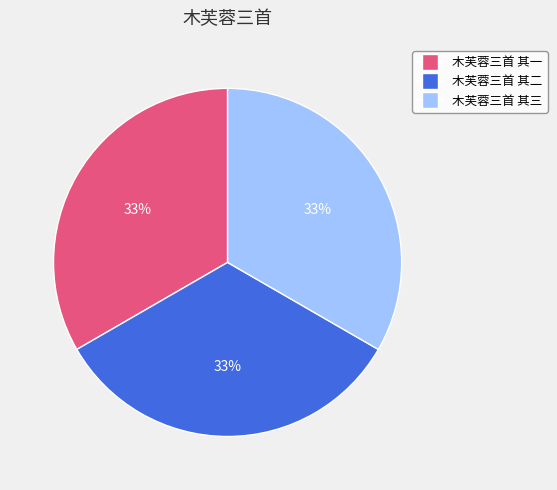

Approximately how many times larger is the value at 木芙蓉三首 其三 compared to 木芙蓉三首 其二?

1.0